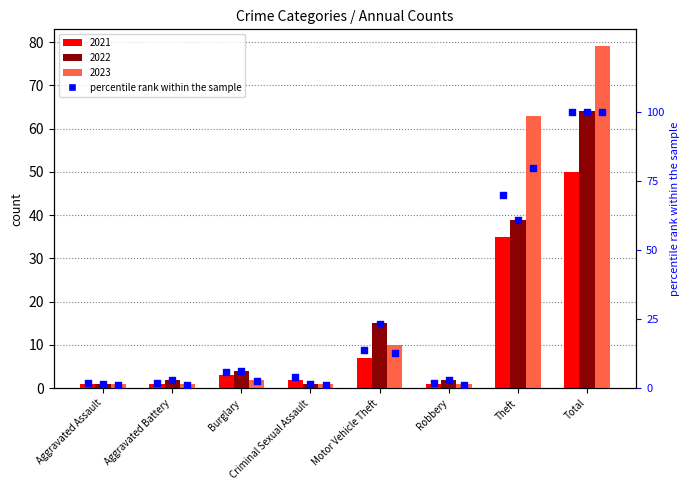

Which series has the largest Y range (max minus min)?

2023 pct